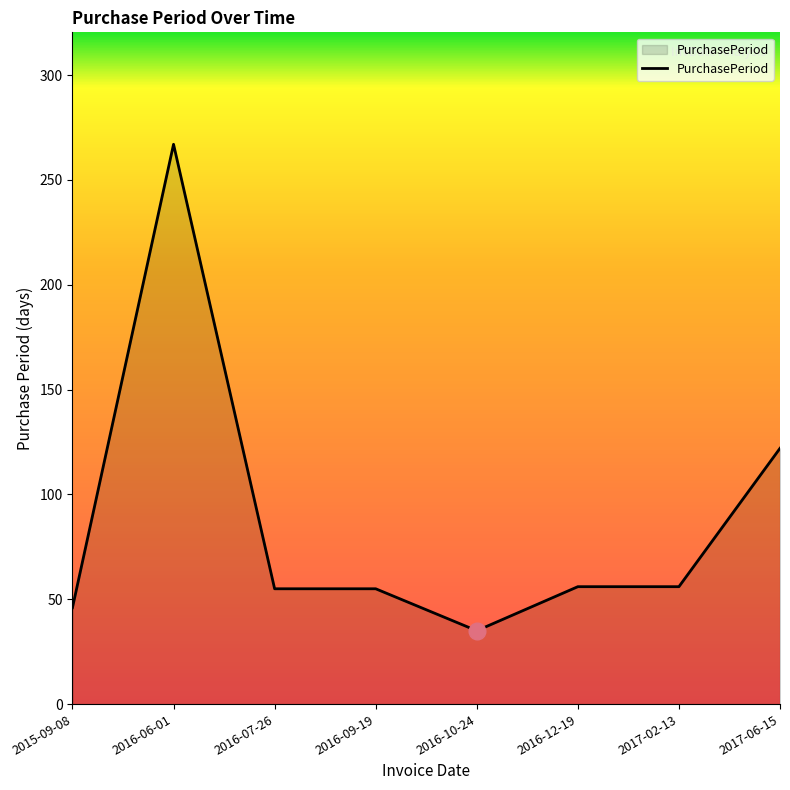

What is the sum of all values?

692